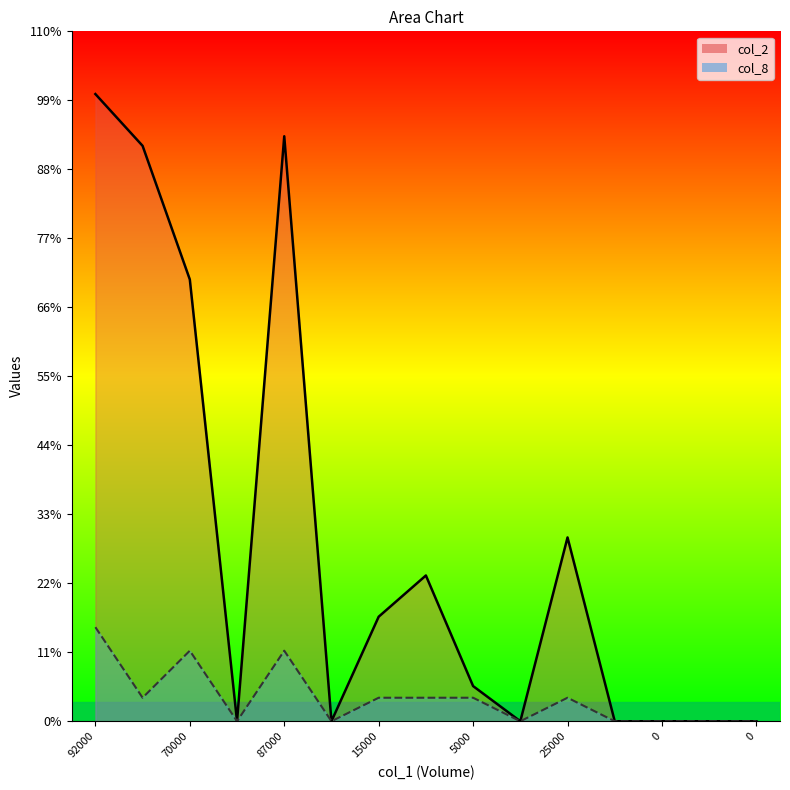

Between 20000 and 0, which is larger?

20000